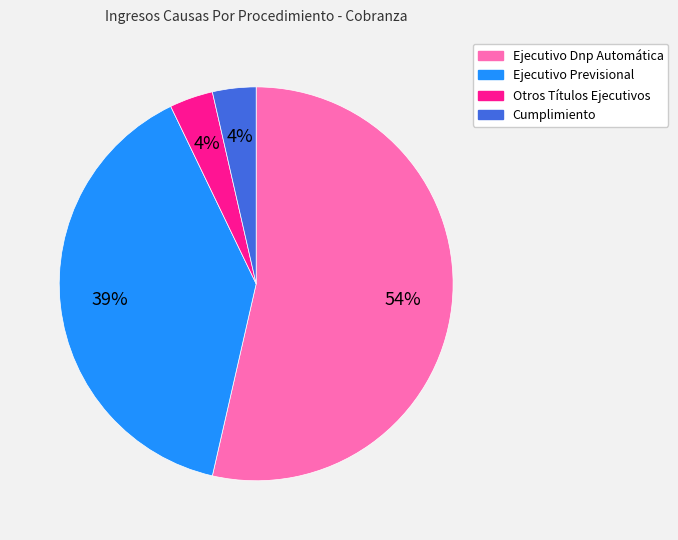

Does Ejecutivo Previsional account for over 50% of the chart?

No